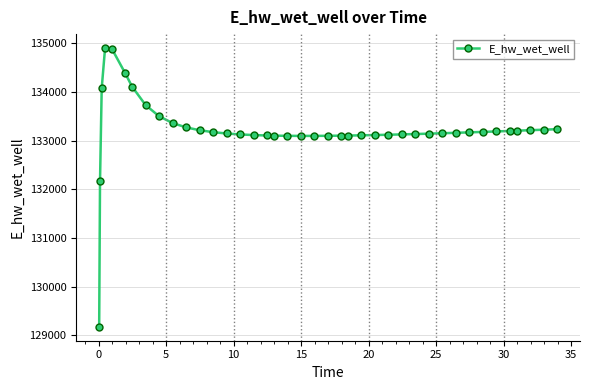

What is the minimum value shown in the chart?

129172.5